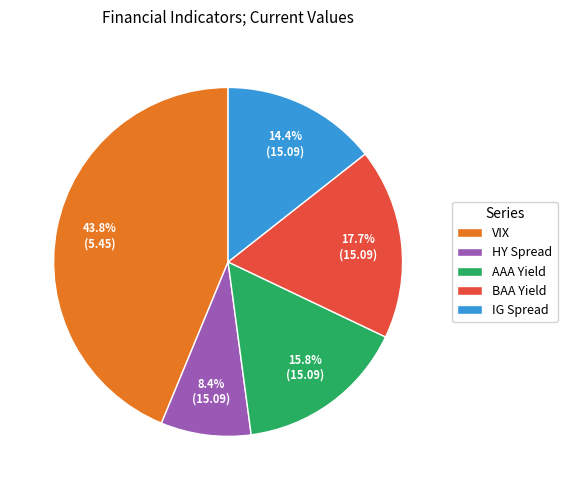

Does BAA Yield account for over 50% of the chart?

No